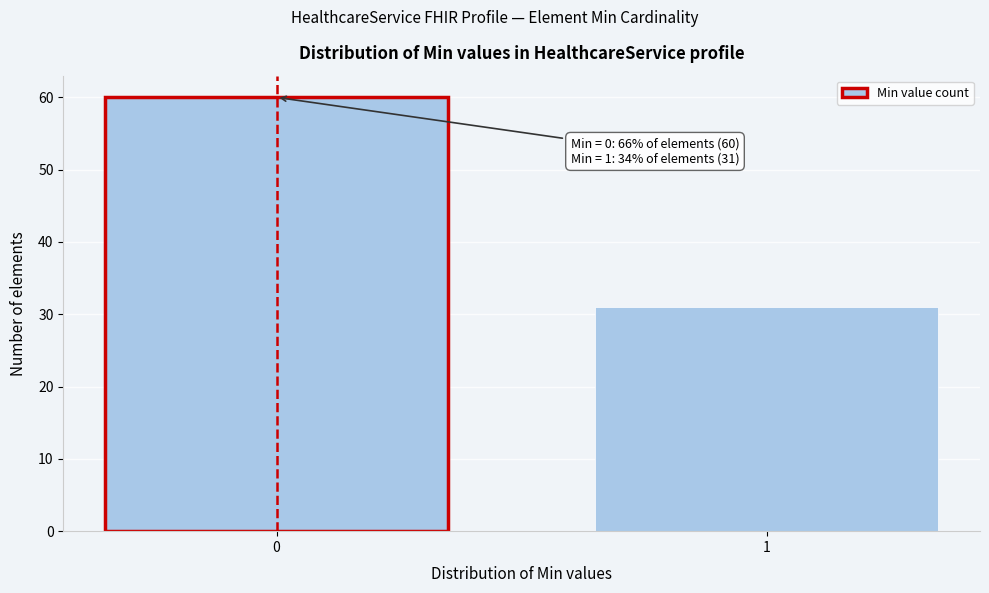

Reading left to right, transcribe all the data shown in this chart.

60	31